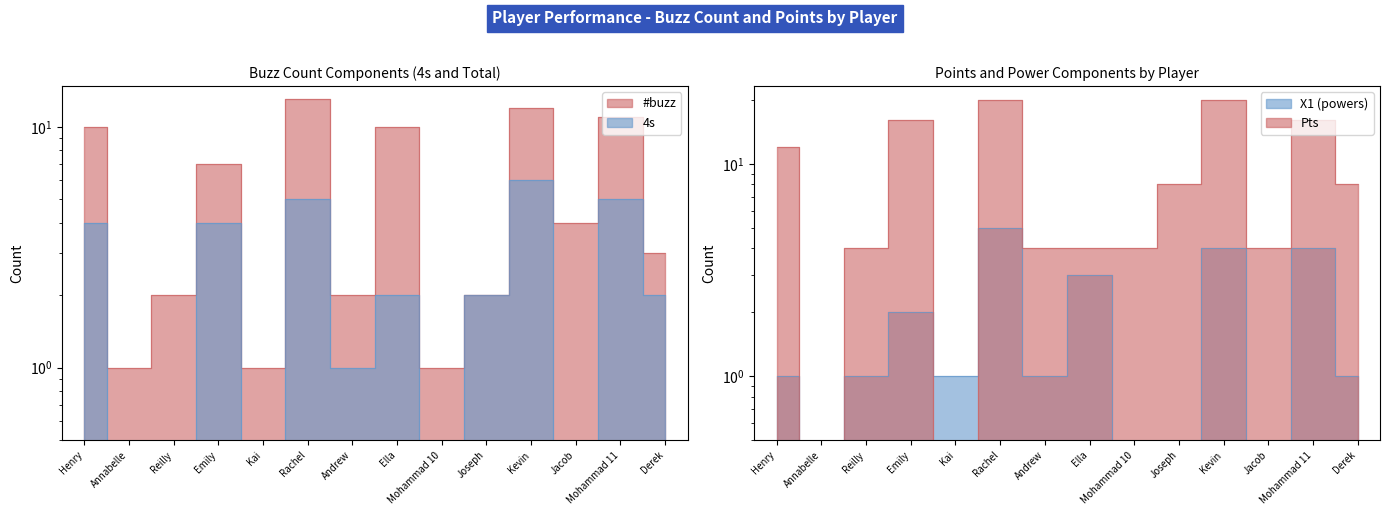

Reading right to left, list all the values displayed in this chart.

#buzz: Derek=3	Mohammad 11=11	Jacob=4	Kevin=12	Joseph=2	Mohammad 10=1	Ella=10	Andrew=2	Rachel=13	Kai=1	Emily=7	Reilly=2	Annabelle=1	Henry=10
4: Derek=2	Mohammad 11=5	Jacob=0	Kevin=6	Joseph=2	Mohammad 10=0	Ella=2	Andrew=1	Rachel=5	Kai=0	Emily=4	Reilly=0	Annabelle=0	Henry=4
X1: Derek=1	Mohammad 11=4	Jacob=0	Kevin=4	Joseph=0	Mohammad 10=0	Ella=3	Andrew=1	Rachel=5	Kai=1	Emily=2	Reilly=1	Annabelle=0	Henry=1
Pts: Derek=8	Mohammad 11=16	Jacob=4	Kevin=20	Joseph=8	Mohammad 10=4	Ella=4	Andrew=4	Rachel=20	Kai=0	Emily=16	Reilly=4	Annabelle=0	Henry=12